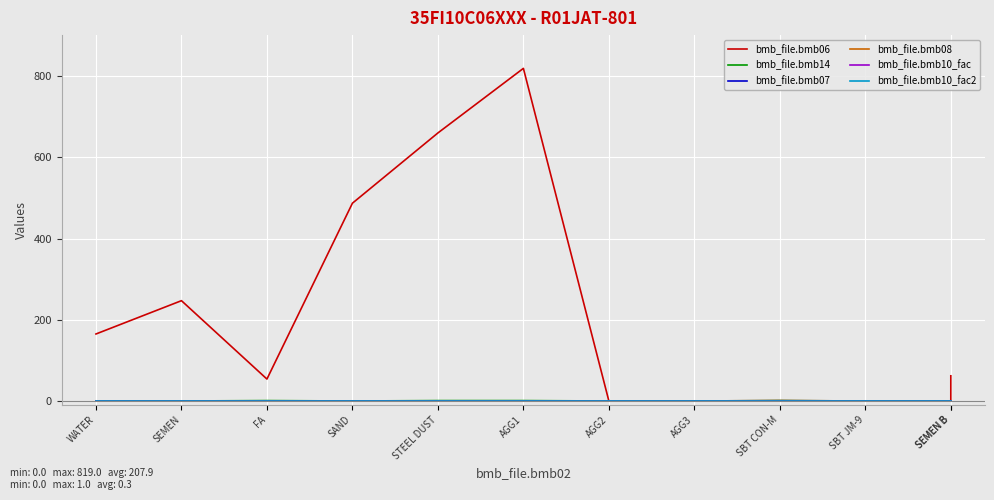

How many distinct data groups are displayed?

6